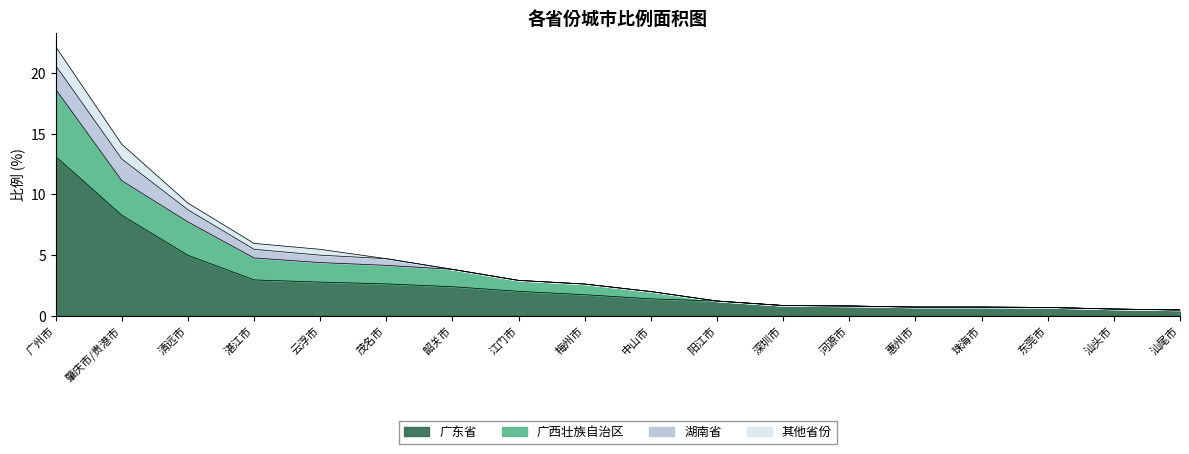

What is the total value across all series at 汕尾市?

0.5